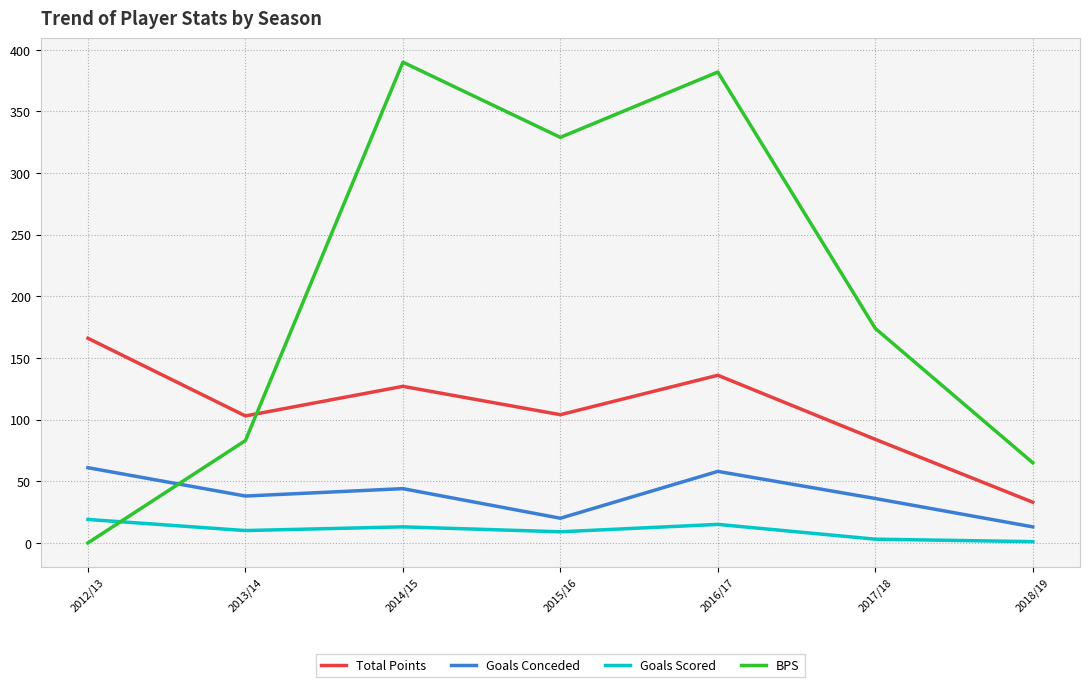

Is this an area chart (filled region under the line)?

No